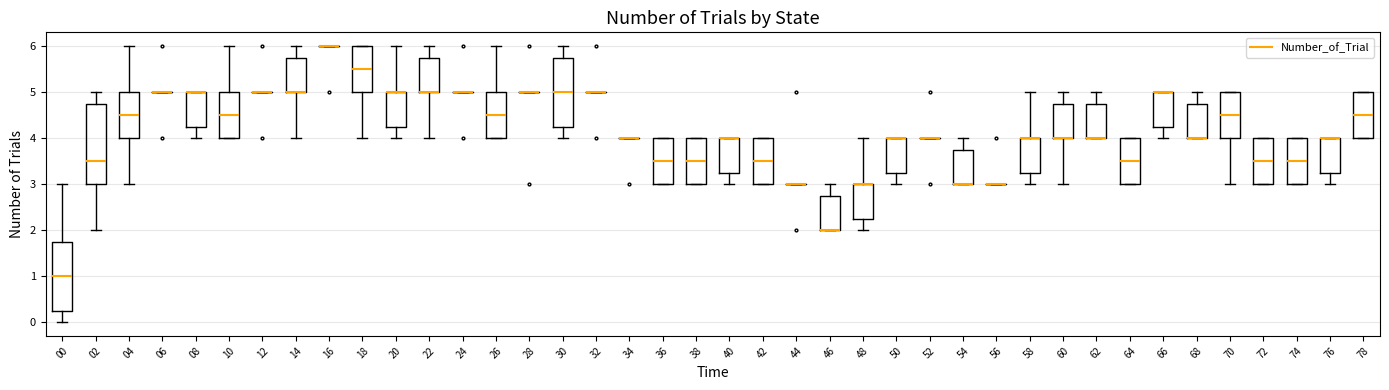

Where is the upper edge of the box at x = 60 on the y-axis? The values are not printed on the chart, so give them approximately, as read against the axis.

4.8